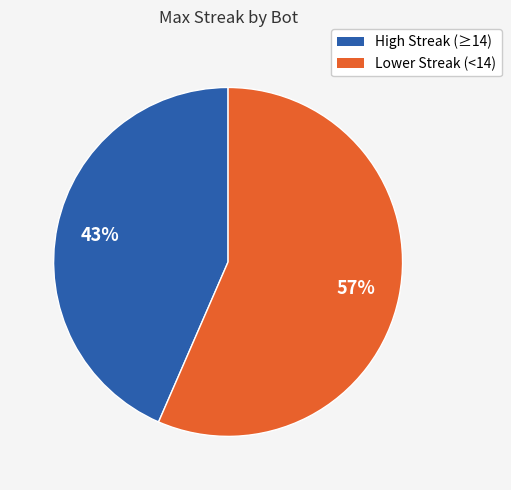

To the nearest percent, what is the average slice percentage?

50%